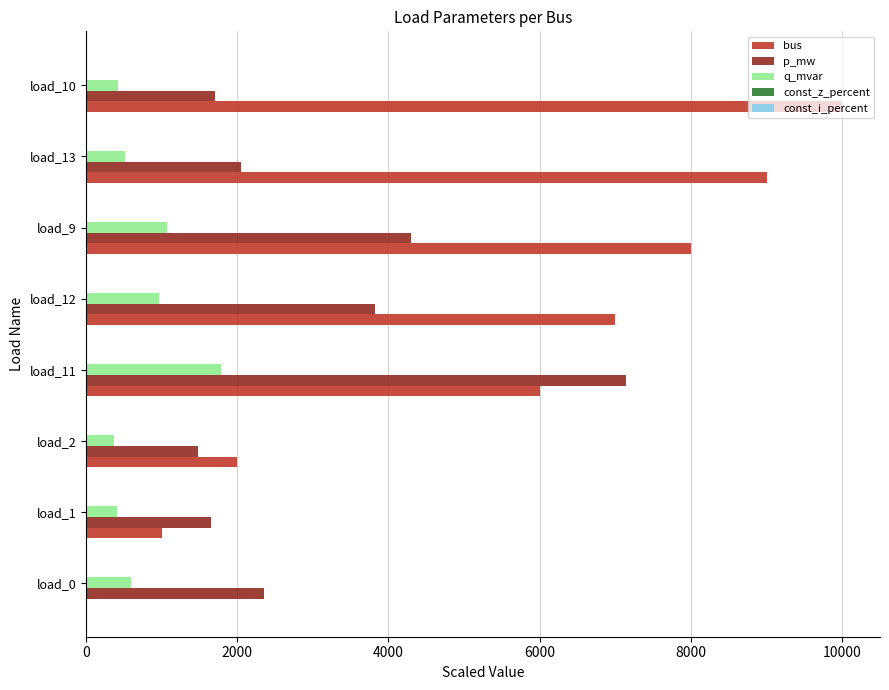

At which label is bus closest to 5000?

load_11